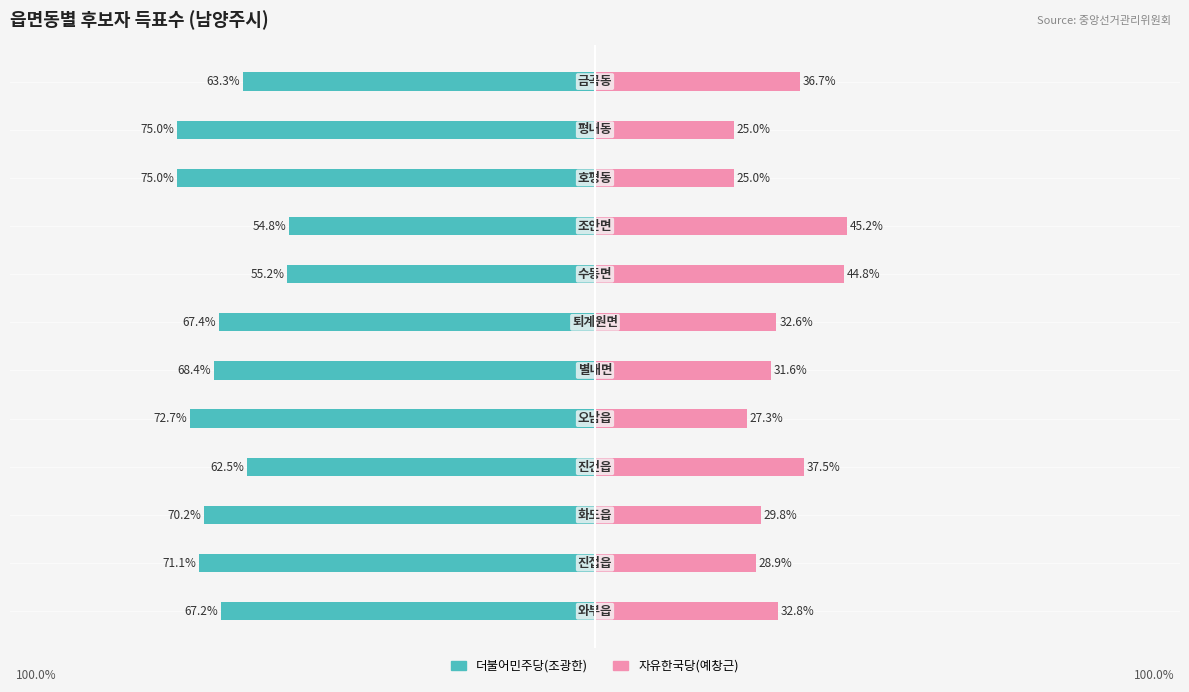

How many bars are there in each group?

2